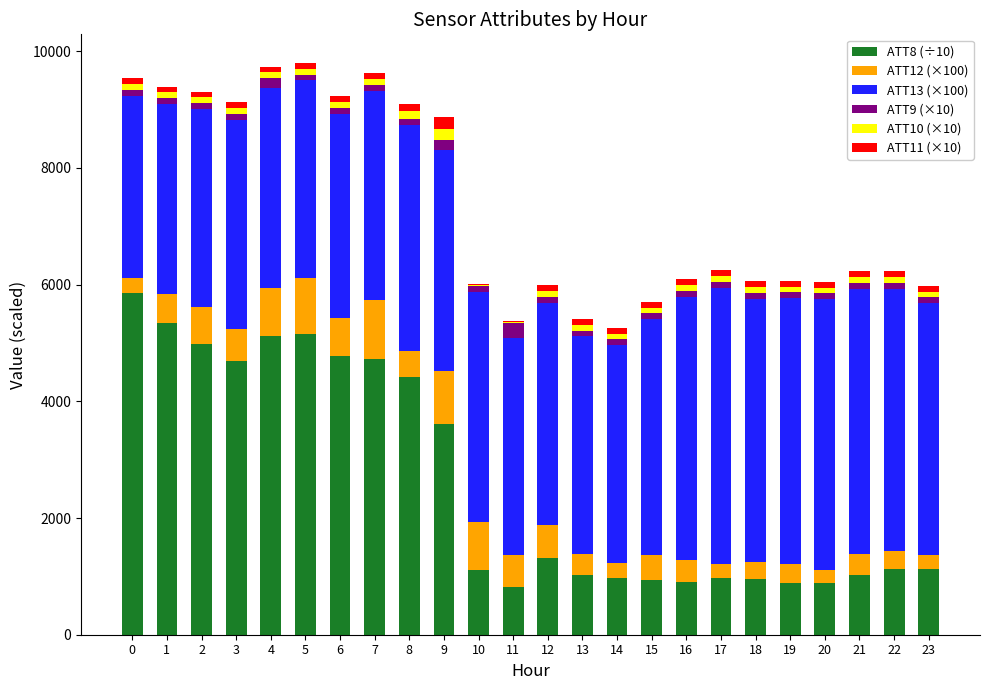

Between 12 and 19, which is larger?

12